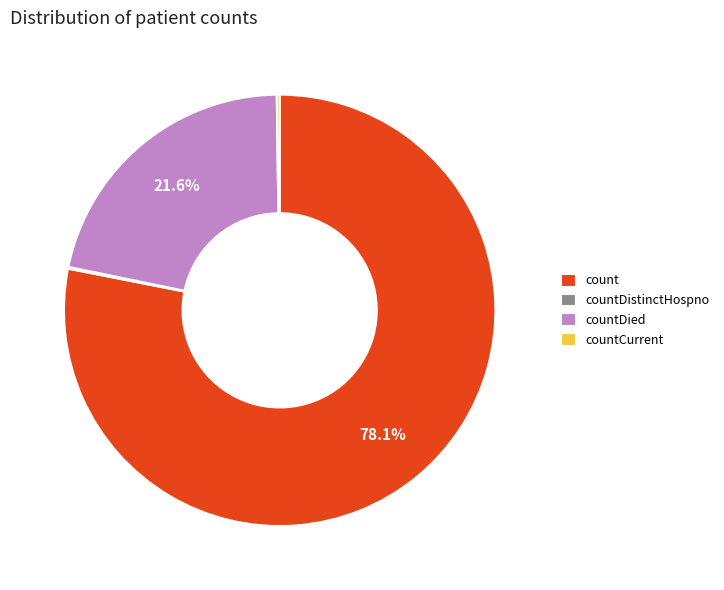

What is the largest slice in the pie chart?

count